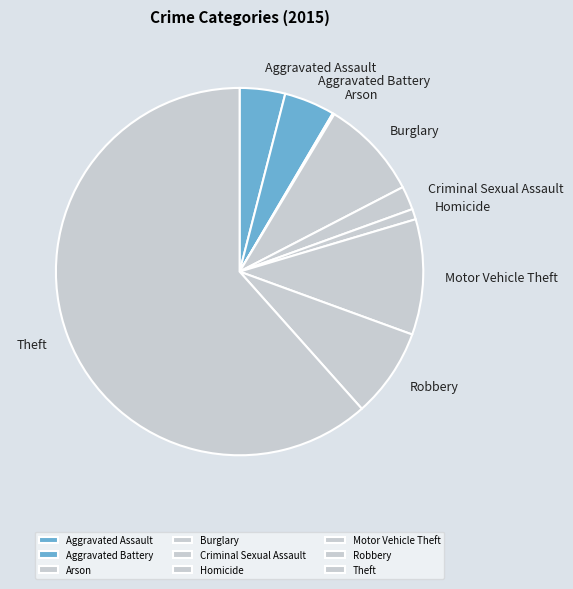

Approximately how many times larger is the value at Robbery compared to Theft?

0.1